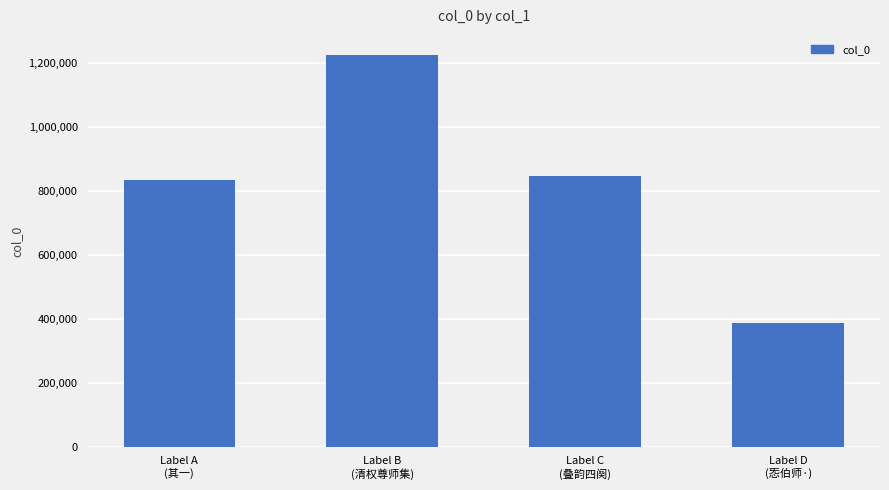

How many bars are there in total?

4